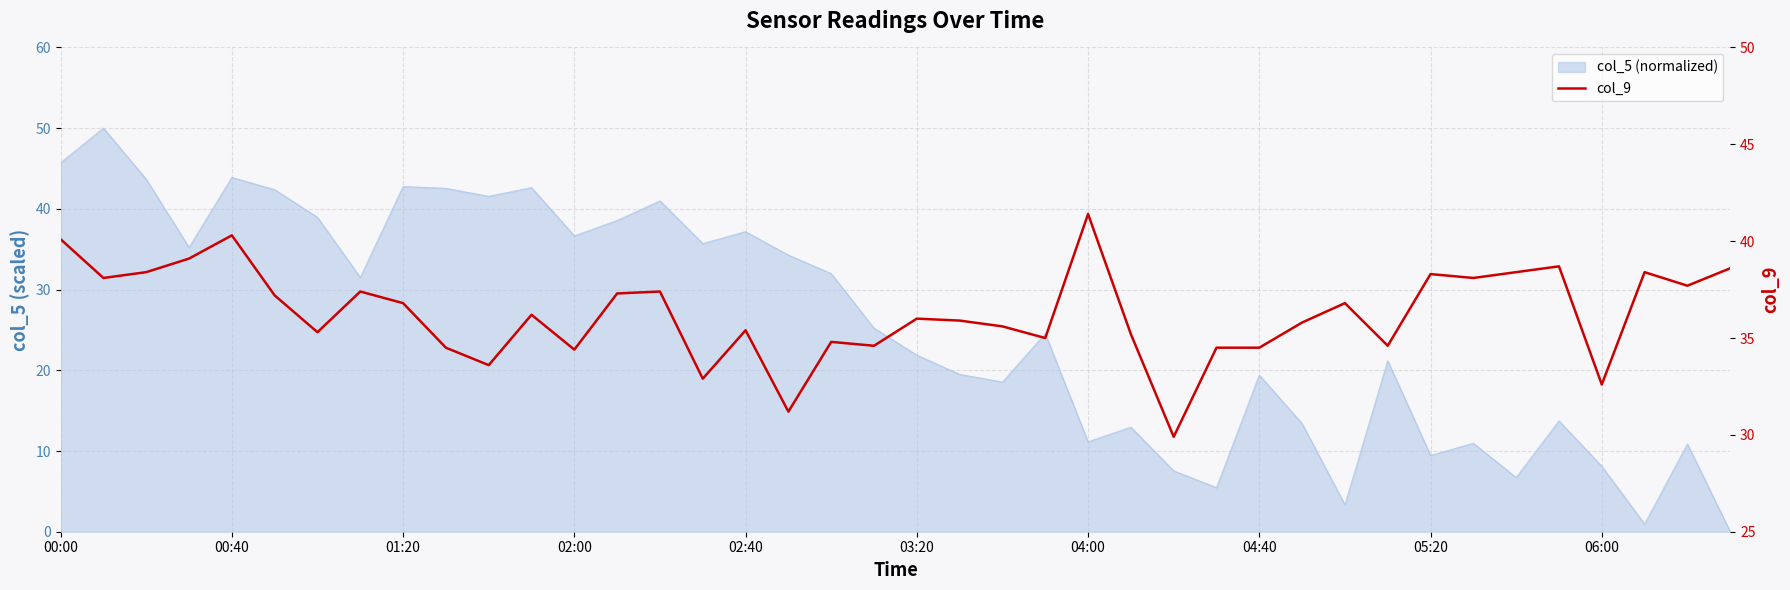

The chart shows a value of 29.9 at 26. True or false?

True